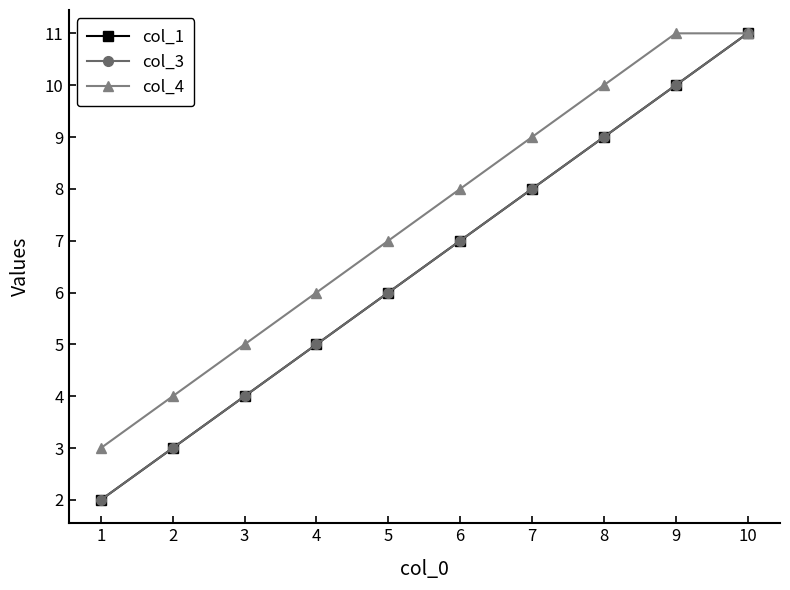

How many series are shown in this chart?

3